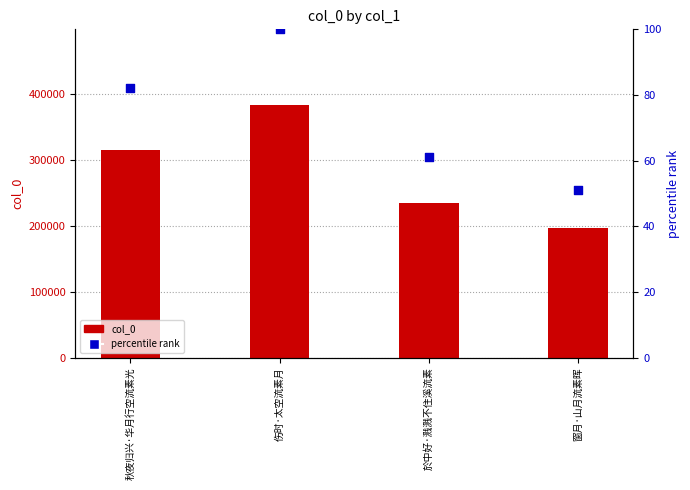

Which series has the widest spread of Y values?

col_0